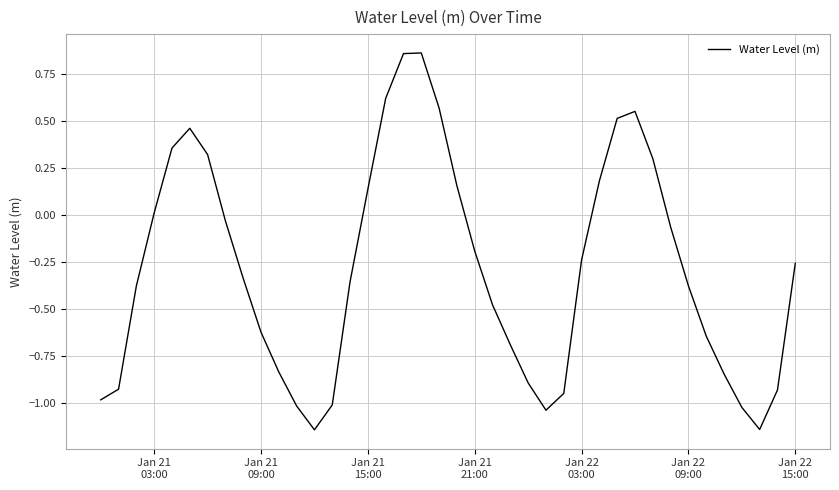

What is the difference between the maximum and minimum values?

2.0